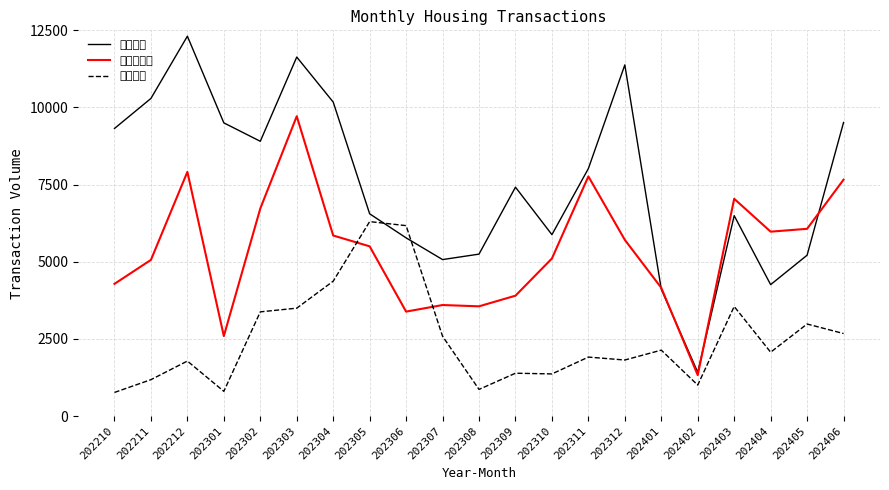

Rank the categories by 二手房成交 value from lowest to highest.

202402, 202301, 202306, 202308, 202307, 202309, 202401, 202210, 202211, 202310, 202305, 202312, 202304, 202404, 202405, 202302, 202403, 202406, 202311, 202212, 202303